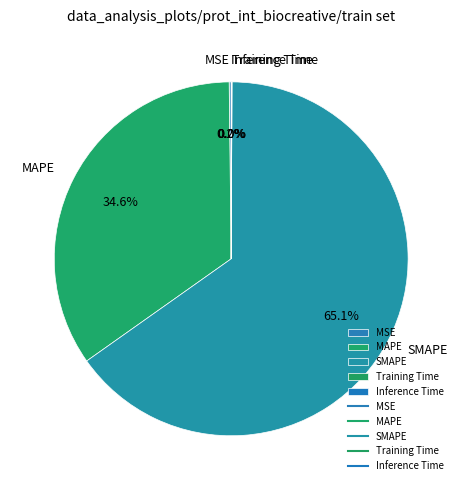

True or false: Training Time accounts for 10% of the total.

False